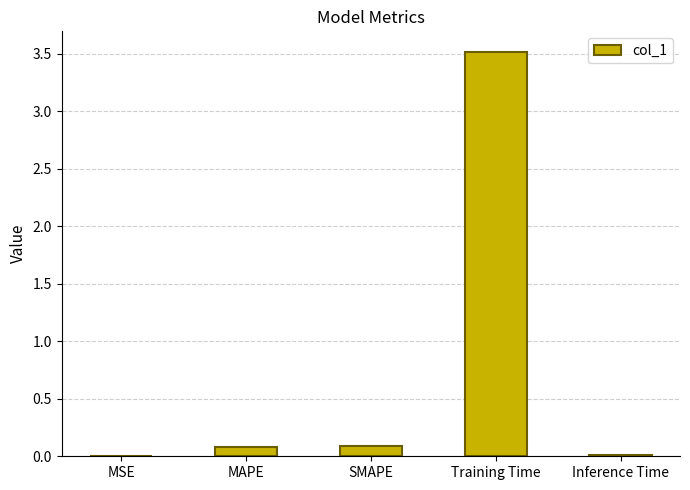

How many data points does each series have?

5